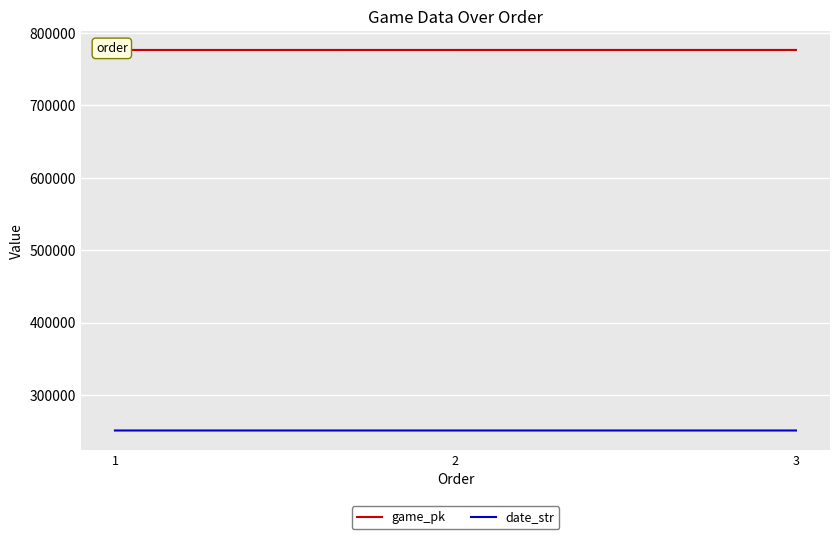

Which category has the highest value in the date_str series?

1